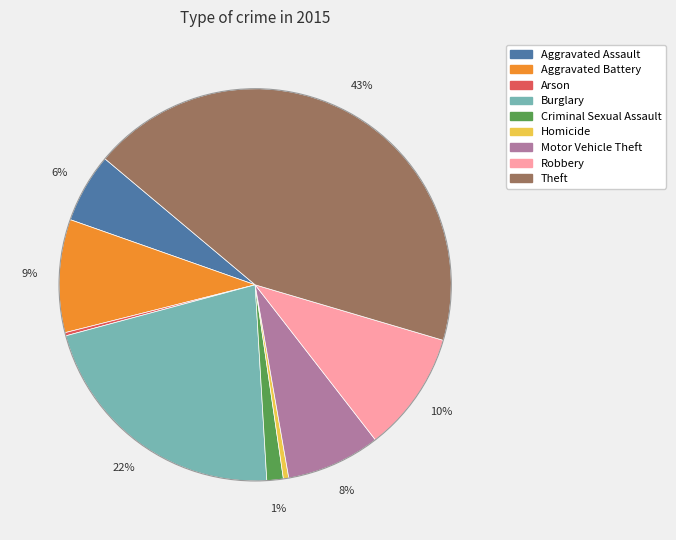

What percentage is the Motor Vehicle Theft slice, to the nearest percent?

8%